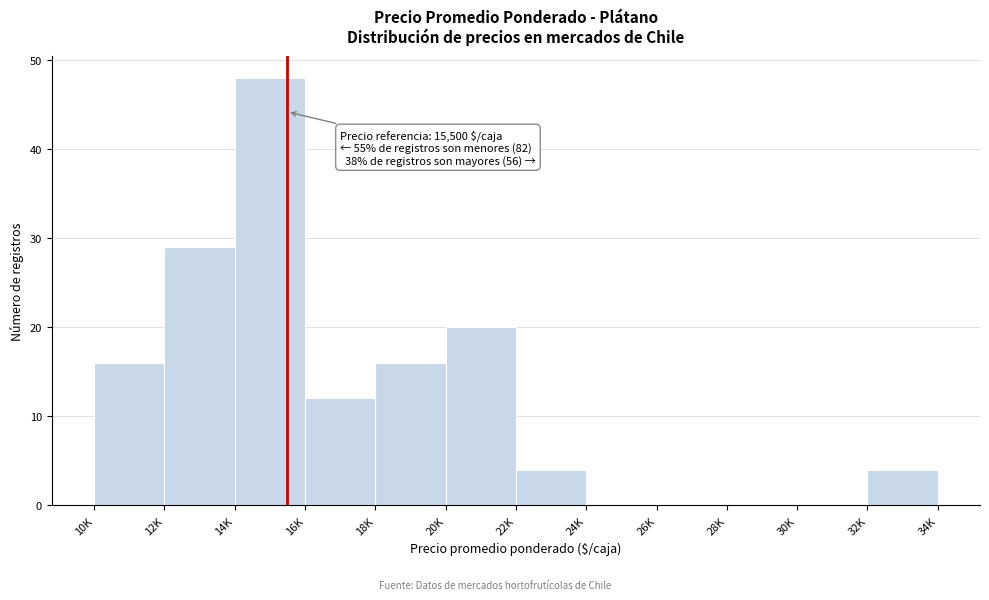

Reading right to left, transcribe all the data shown in this chart.

32K=4	30K=0	28K=0	26K=0	24K=0	22K=4	20K=20	18K=16	16K=12	14K=48	12K=29	10K=16